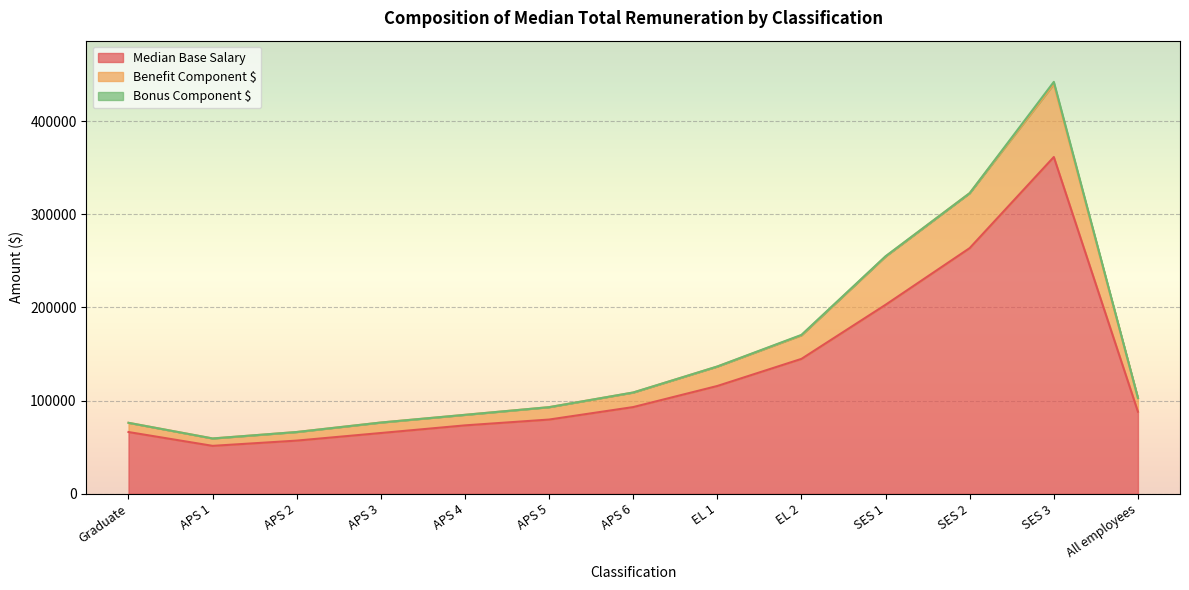

True or false: Median Base Salary and Benefit Component $ intersect in this chart.

False